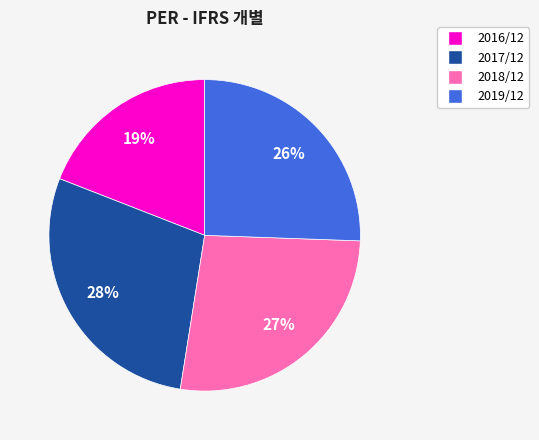

Does 2017/12 represent more than half of the total?

No